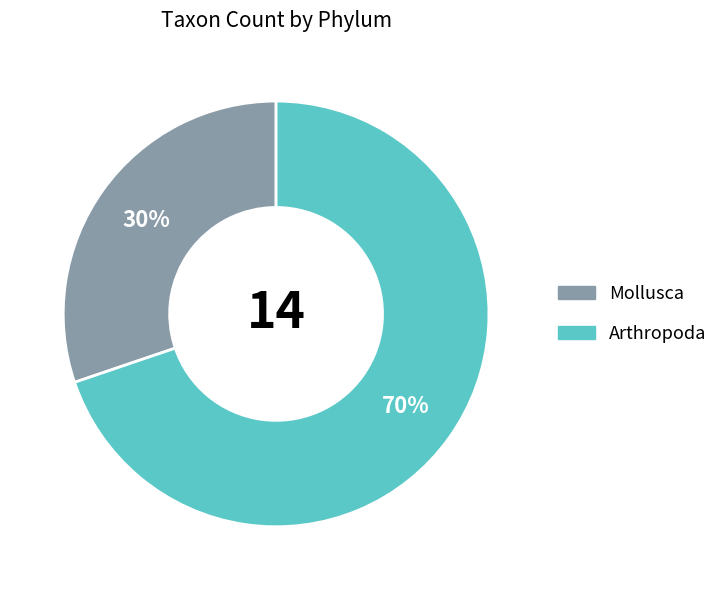

Do Arthropoda and Mollusca together represent more than half of the pie?

Yes